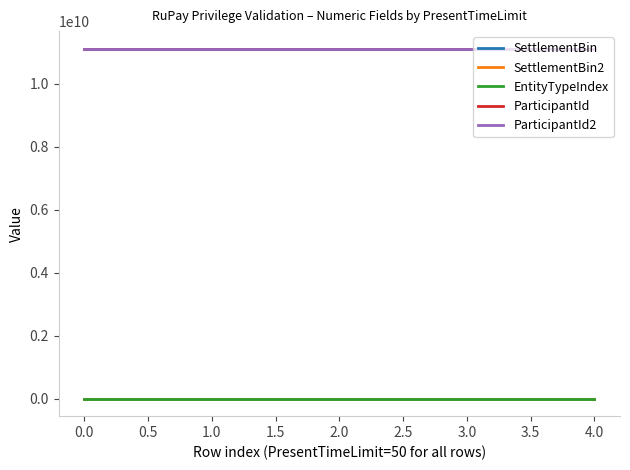

Does the chart display data point markers on the line(s)?

No